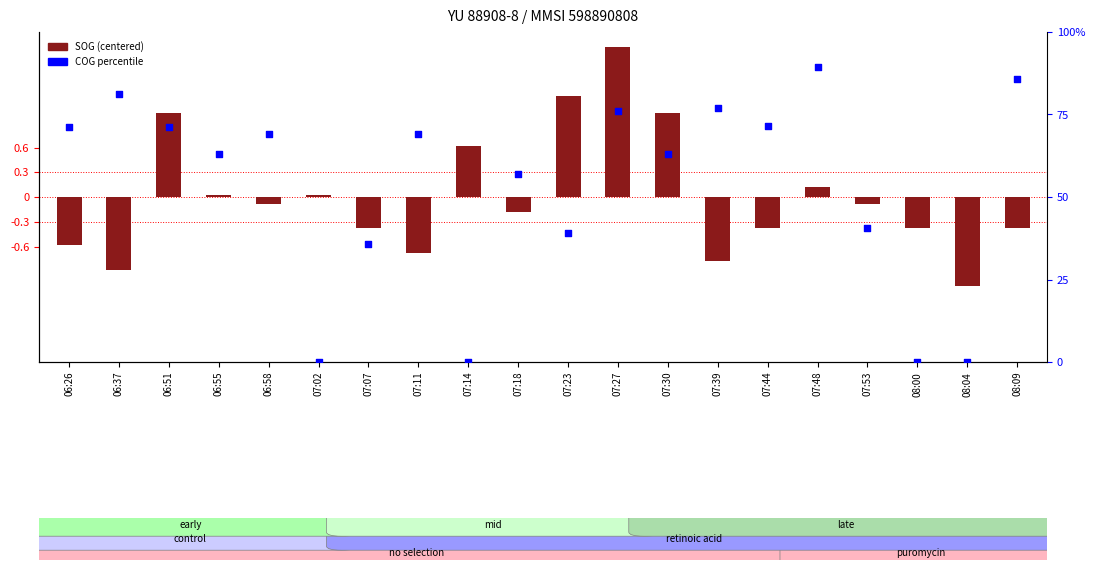

Which series has the widest spread of Y values?

COG percentile